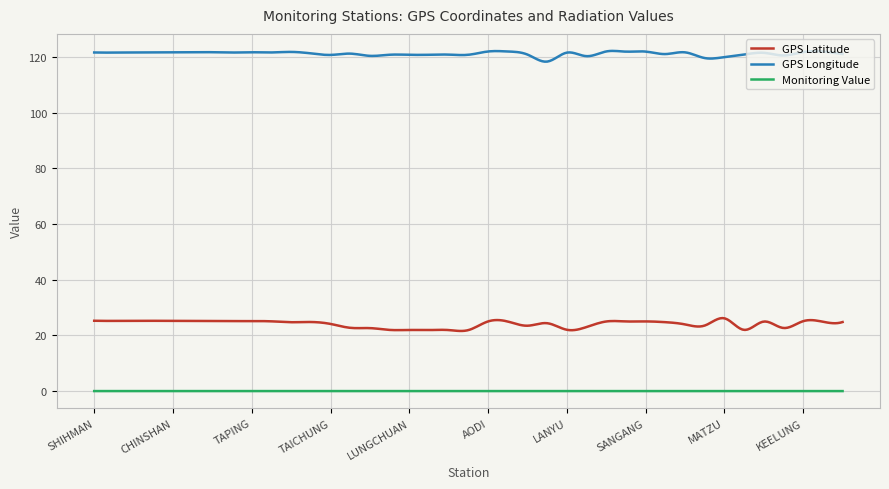

What is the difference between the maximum and minimum values in the GPS Longitude series?

3.9